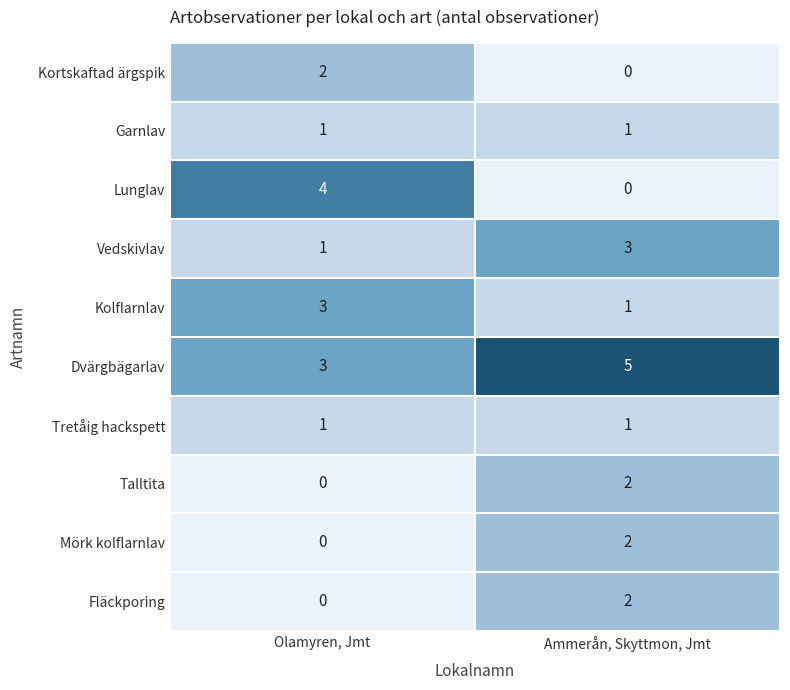

What is the greatest value displayed?

5